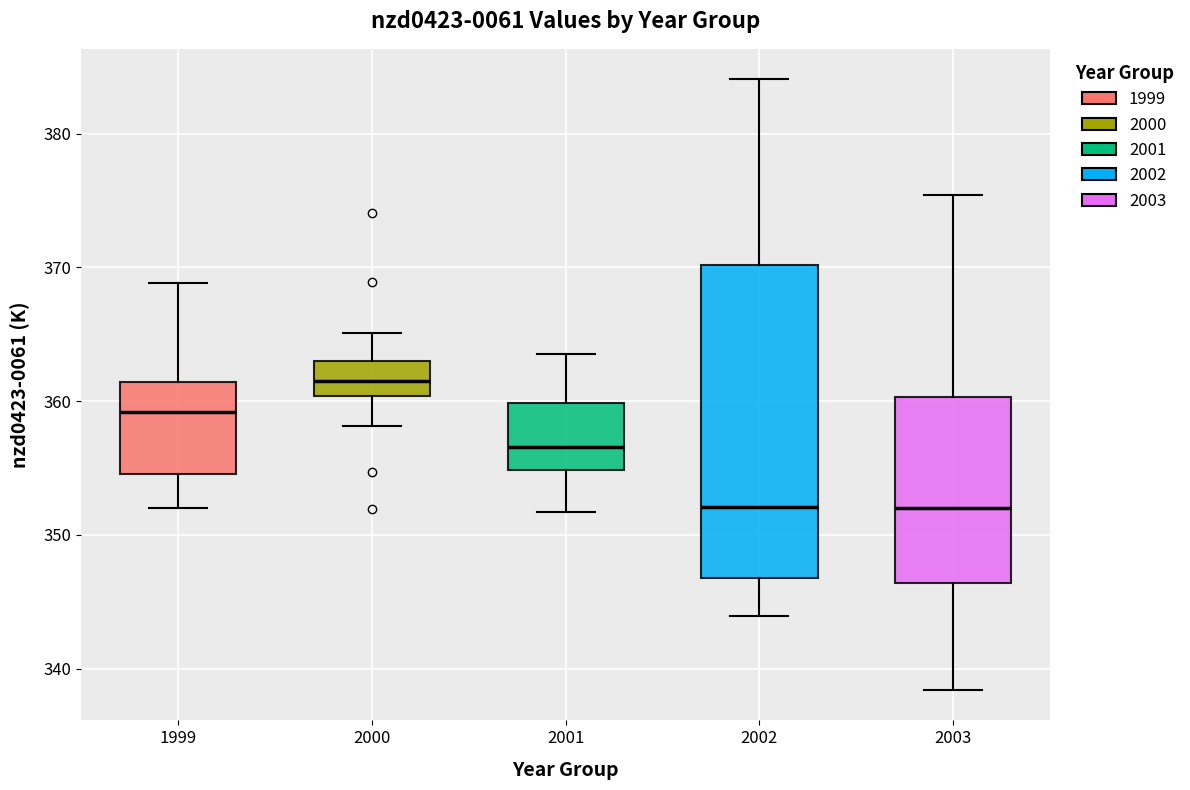

Which box is the tallest, from its lower edge to its upper edge?

2002